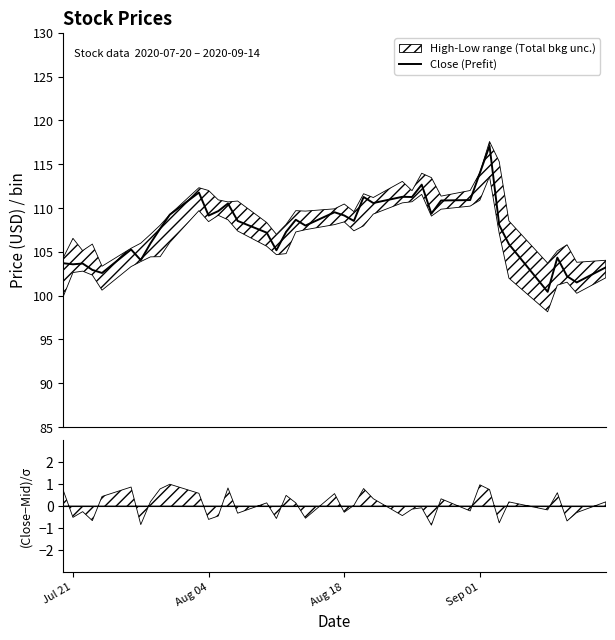

What is the highest value of the Close (Prefit) series?

117.1